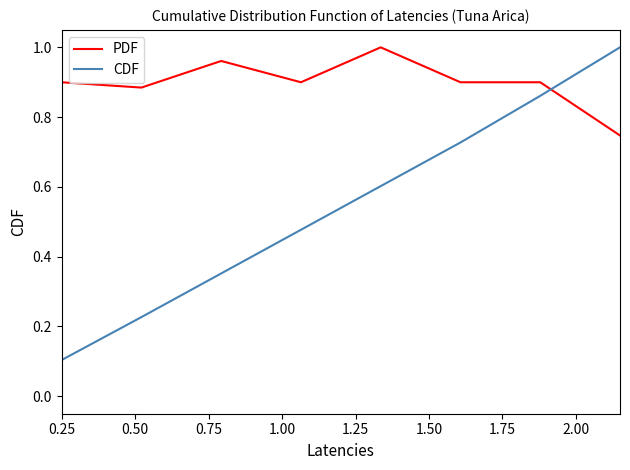

True or false: PDF and CDF intersect in this chart.

True